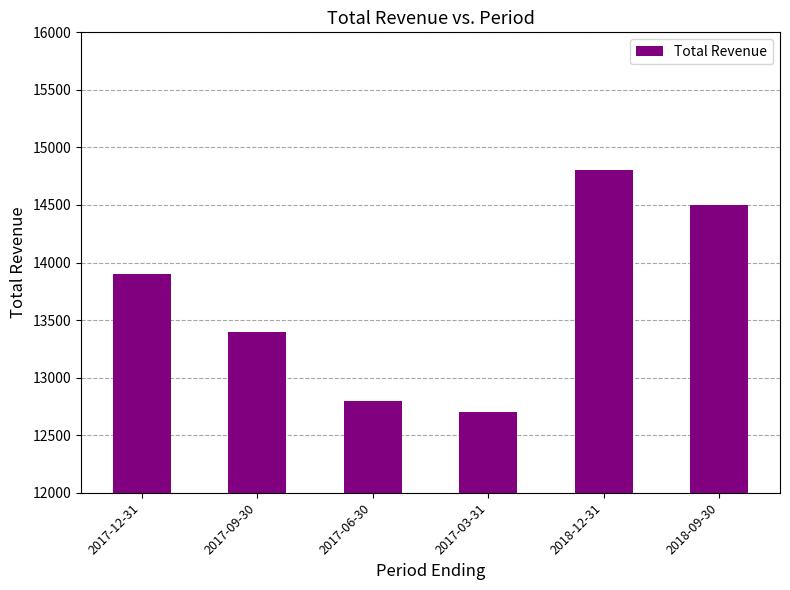

What is the ratio of the value at 2017-06-30 to the value at 2017-09-30?

1.0